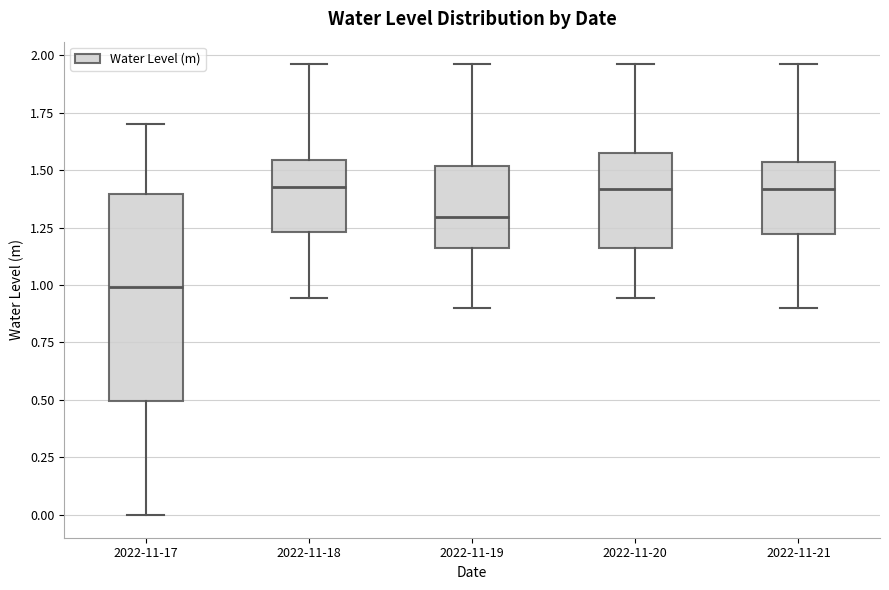

Comparing the boxes themselves (not the whiskers), which one is the tallest?

2022-11-17